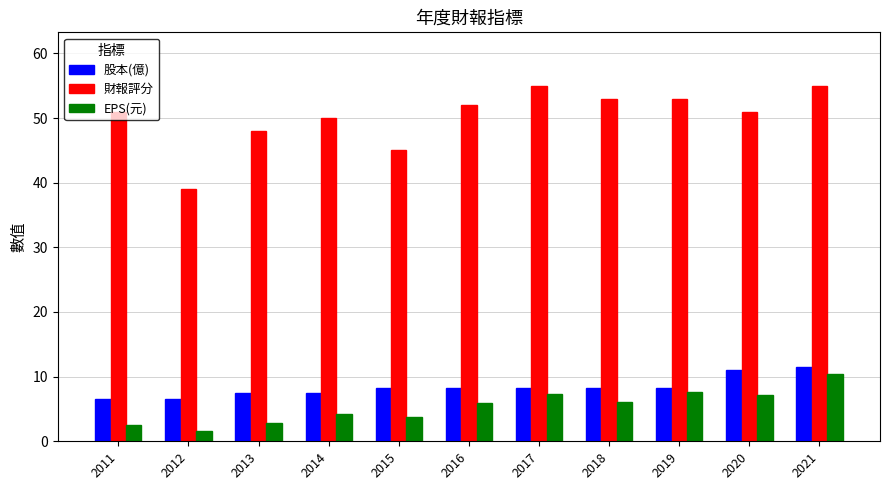

At 2018, list the series in order from largest to smallest.

財報評分, 股本(億), EPS(元)